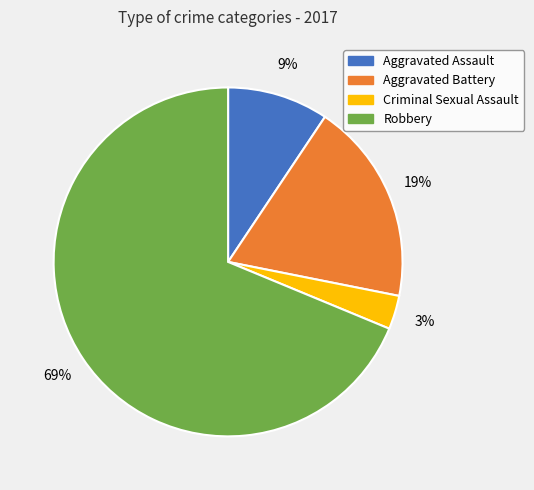

Rank the categories by value from highest to lowest.

Robbery, Aggravated Battery, Aggravated Assault, Criminal Sexual Assault